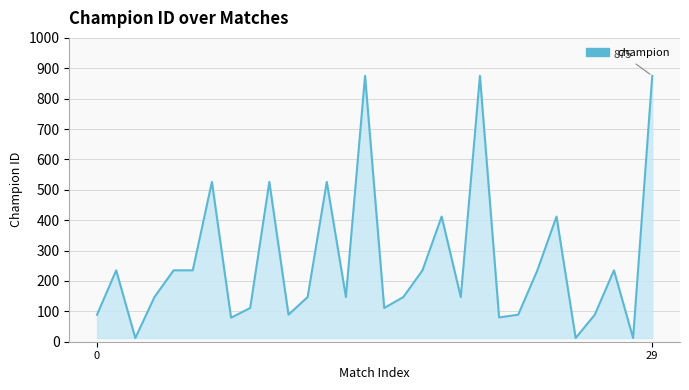

What is the maximum value shown in the chart?

875